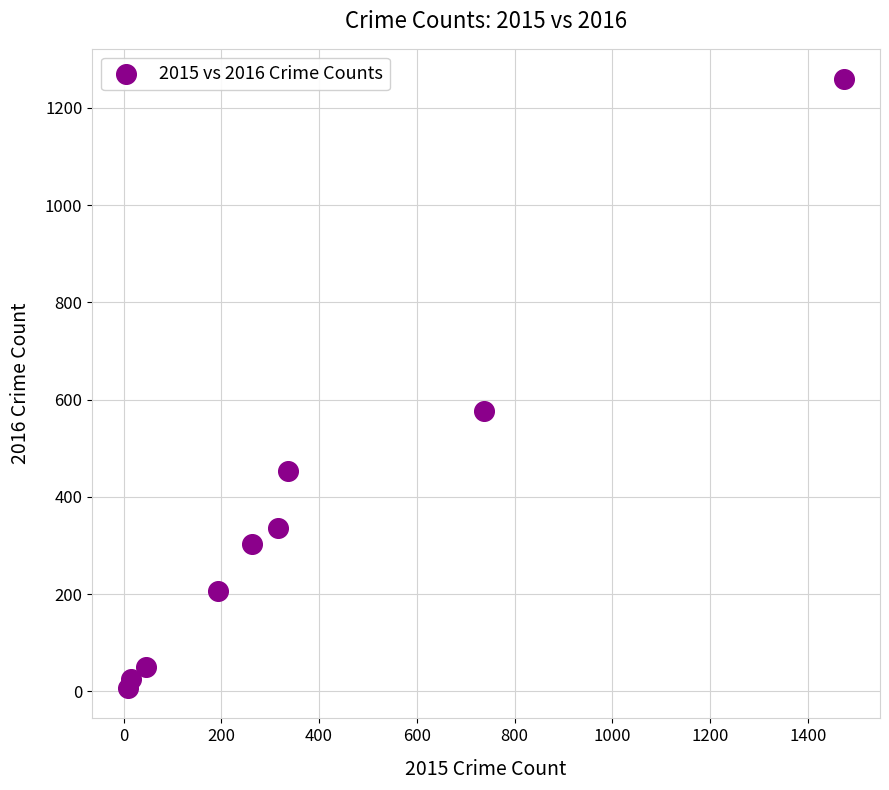

What is the range of Y values (max minus min)?

1252